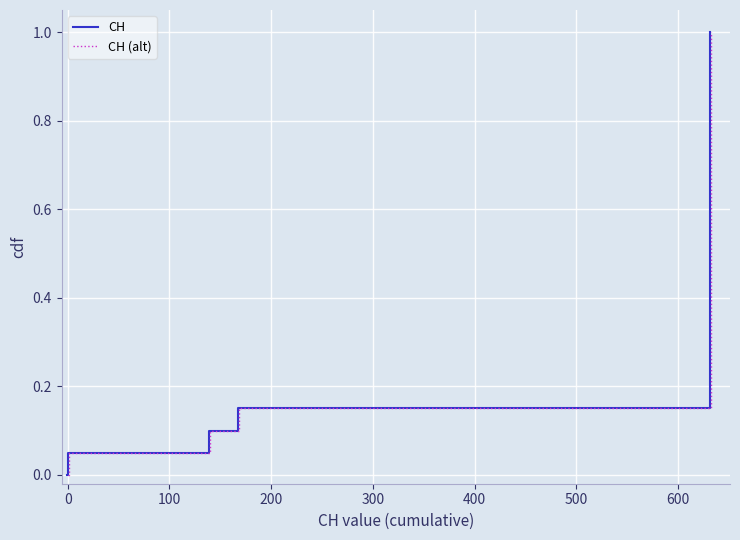

What is the value of the CH point at the 16th from the left?

0.8